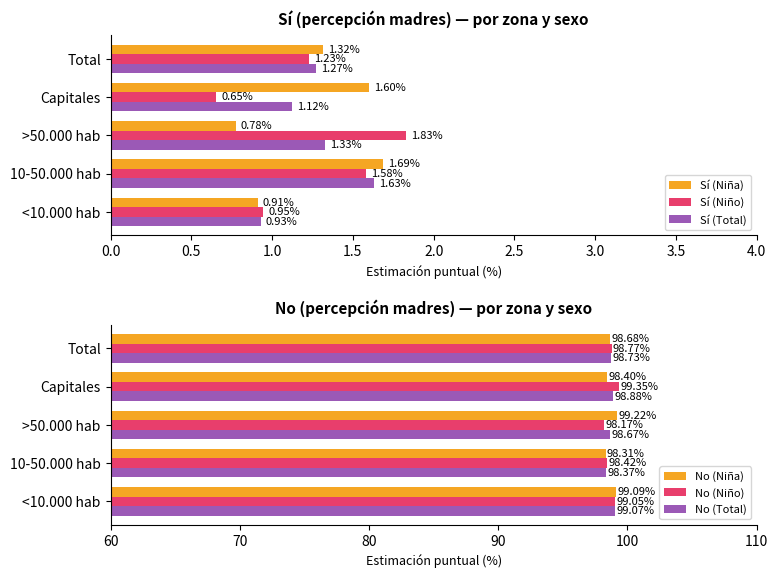

The No (Niña) series shows 98.3 at 10-50.000 hab. True or false?

True